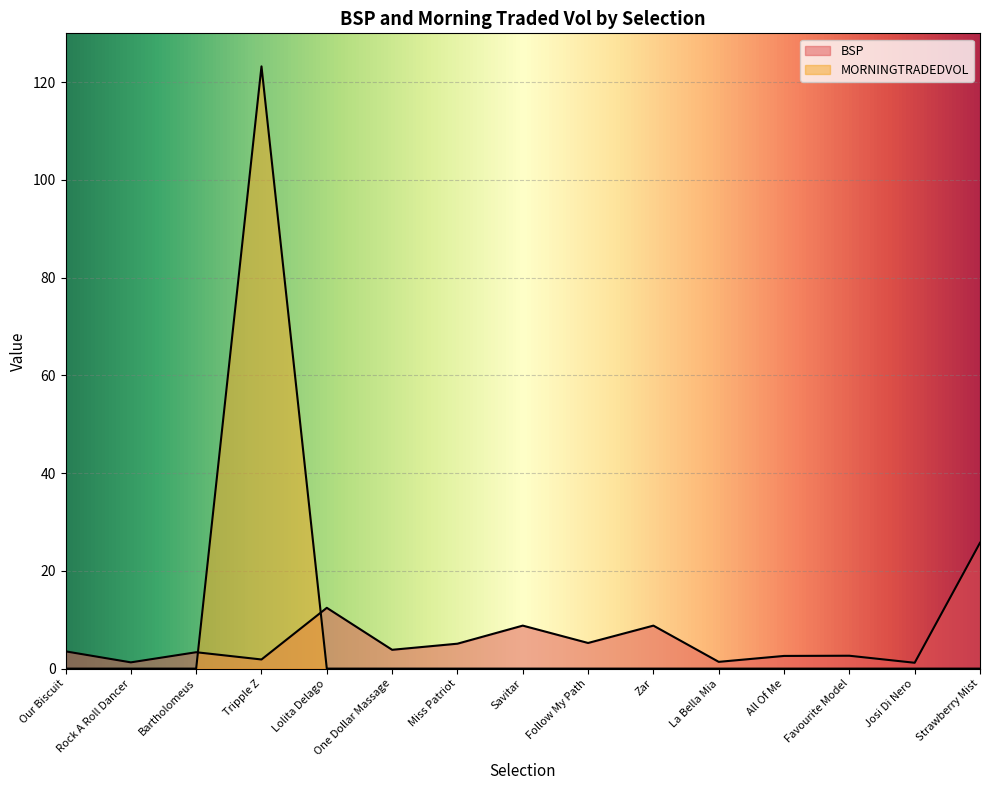

Which category has the highest value across all series?

Tripple Z